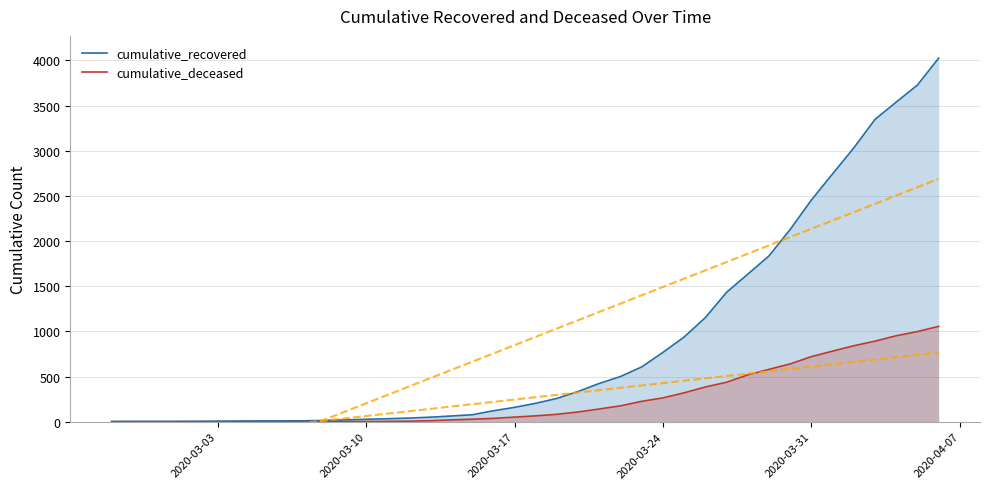

What is the minimum value for cumulative_recovered?

3